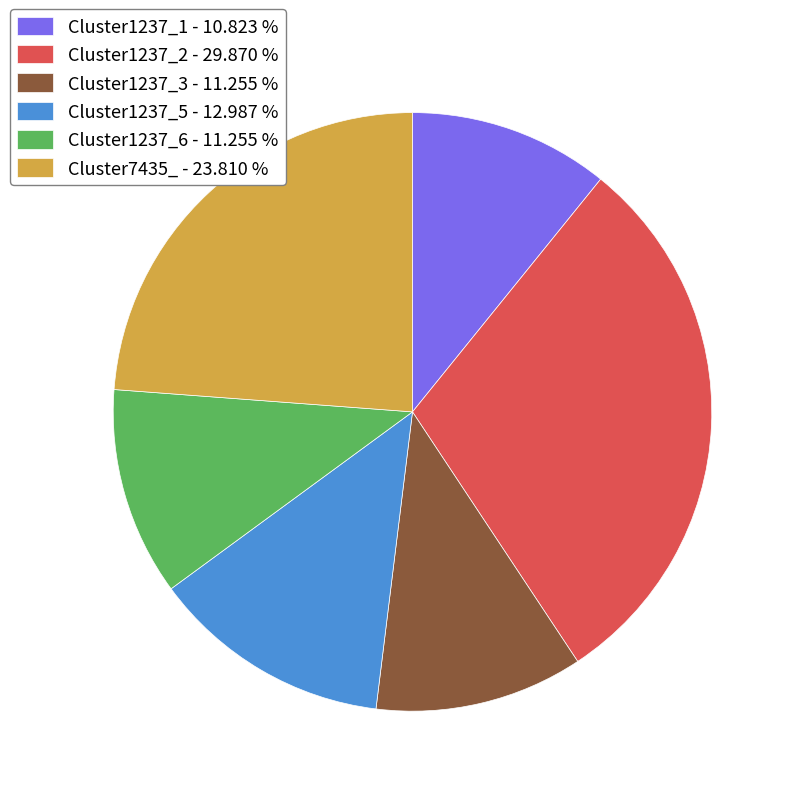

Is Cluster1237_6 - 11.255 % the majority of the pie?

No